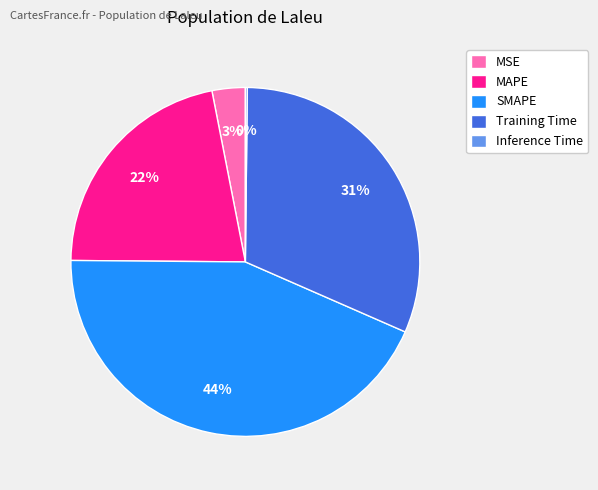

Is there a majority slice in this chart?

No